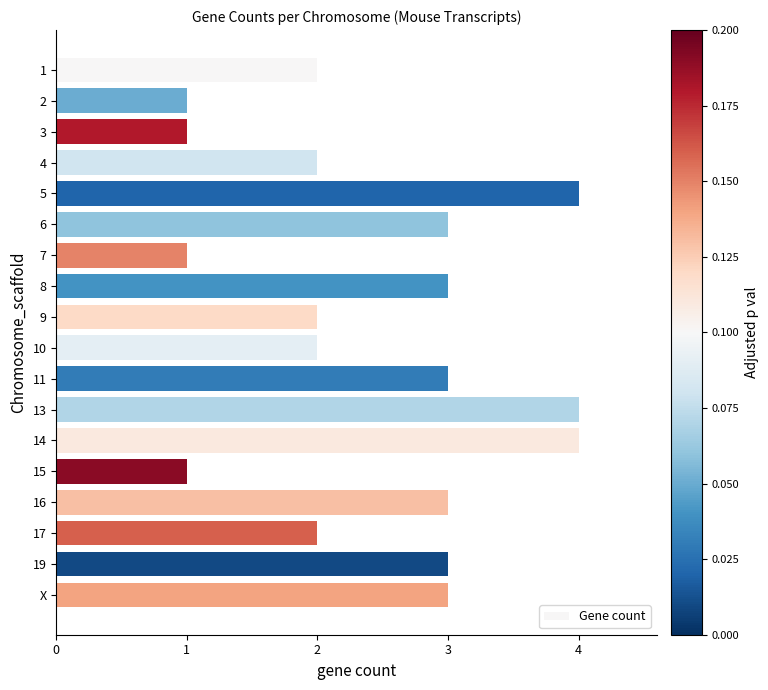

The value at X is 3. True or false?

True